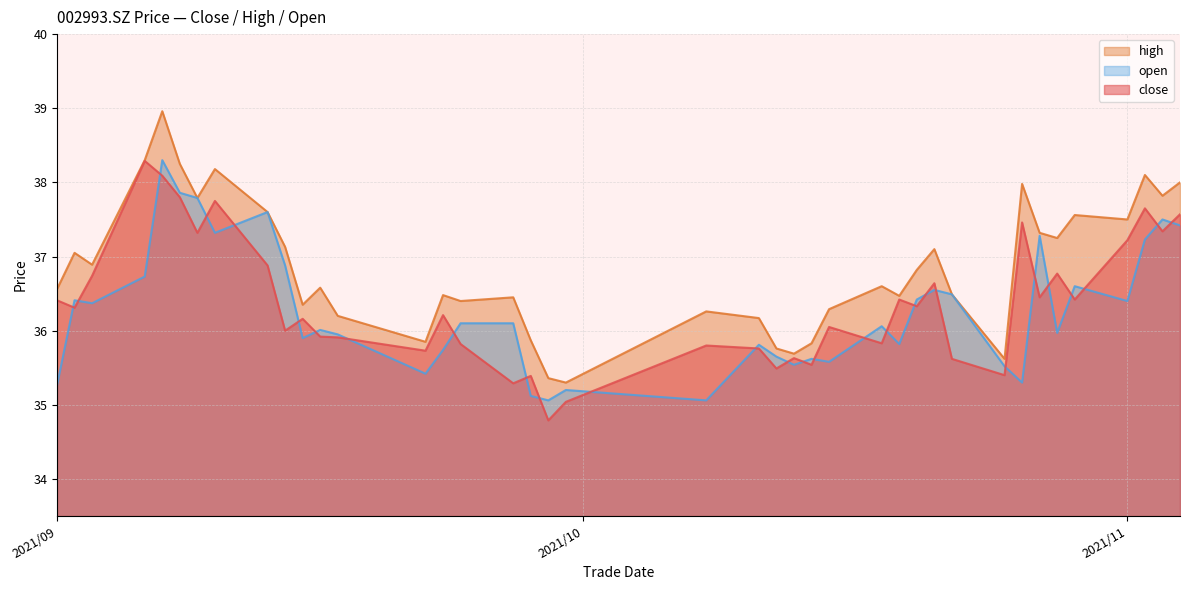

What is the maximum value shown in the chart?

39.0